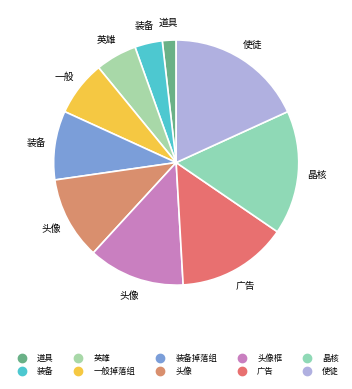

Count the number of slices in the pie.

10